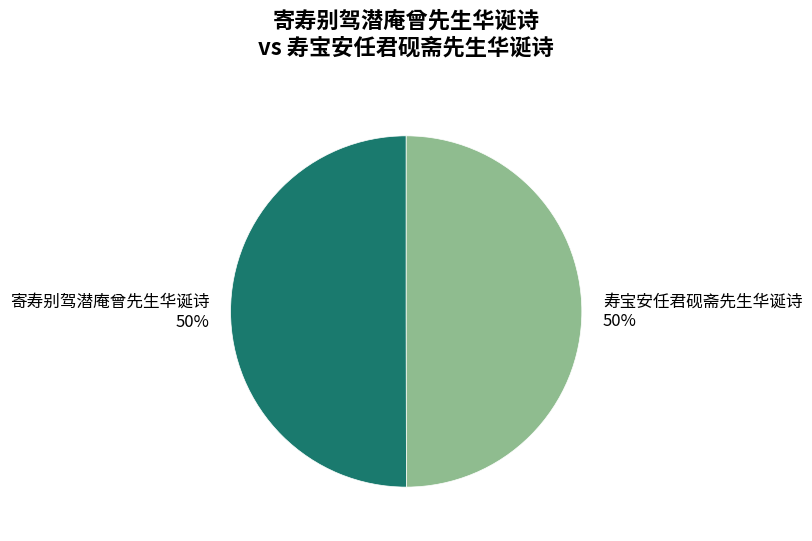

How many segments does this pie chart have?

2